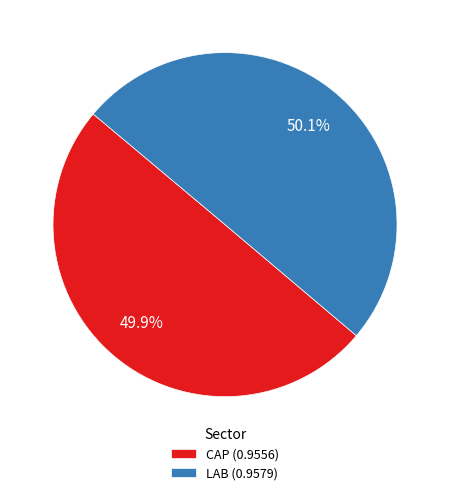

Is there a majority slice in this chart?

Yes